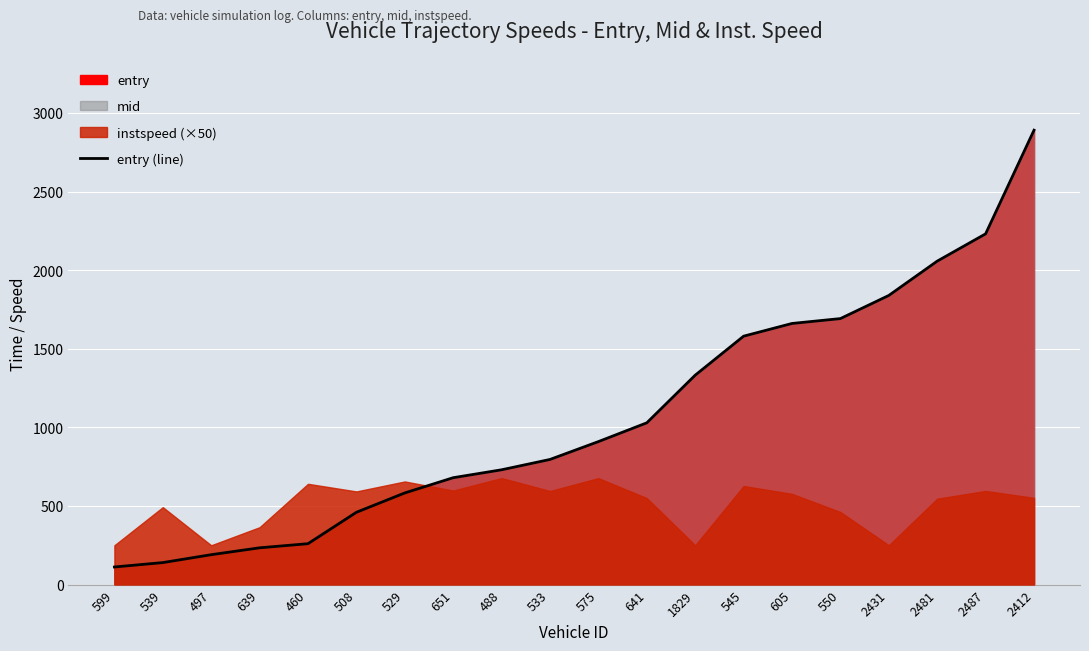

What is the difference between the maximum and minimum values?

2778.2